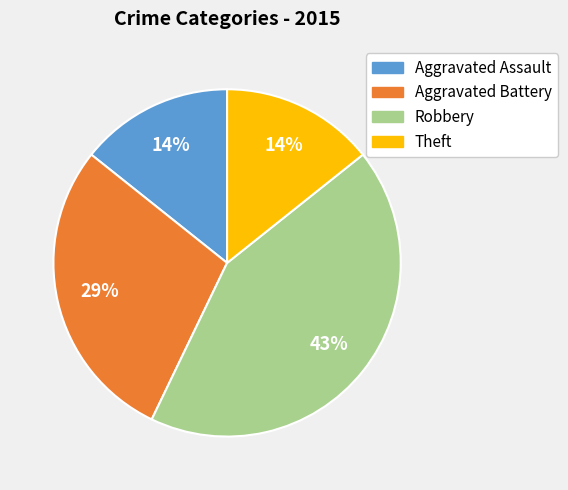

True or false: Aggravated Assault accounts for 14% of the total.

True